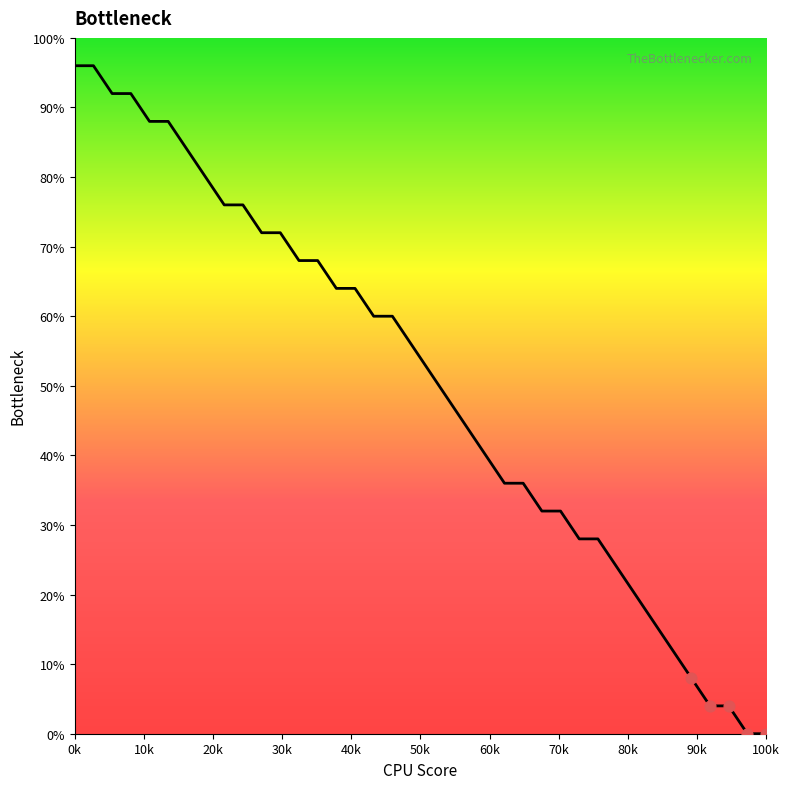

What is the difference between the maximum and minimum values?

96.0